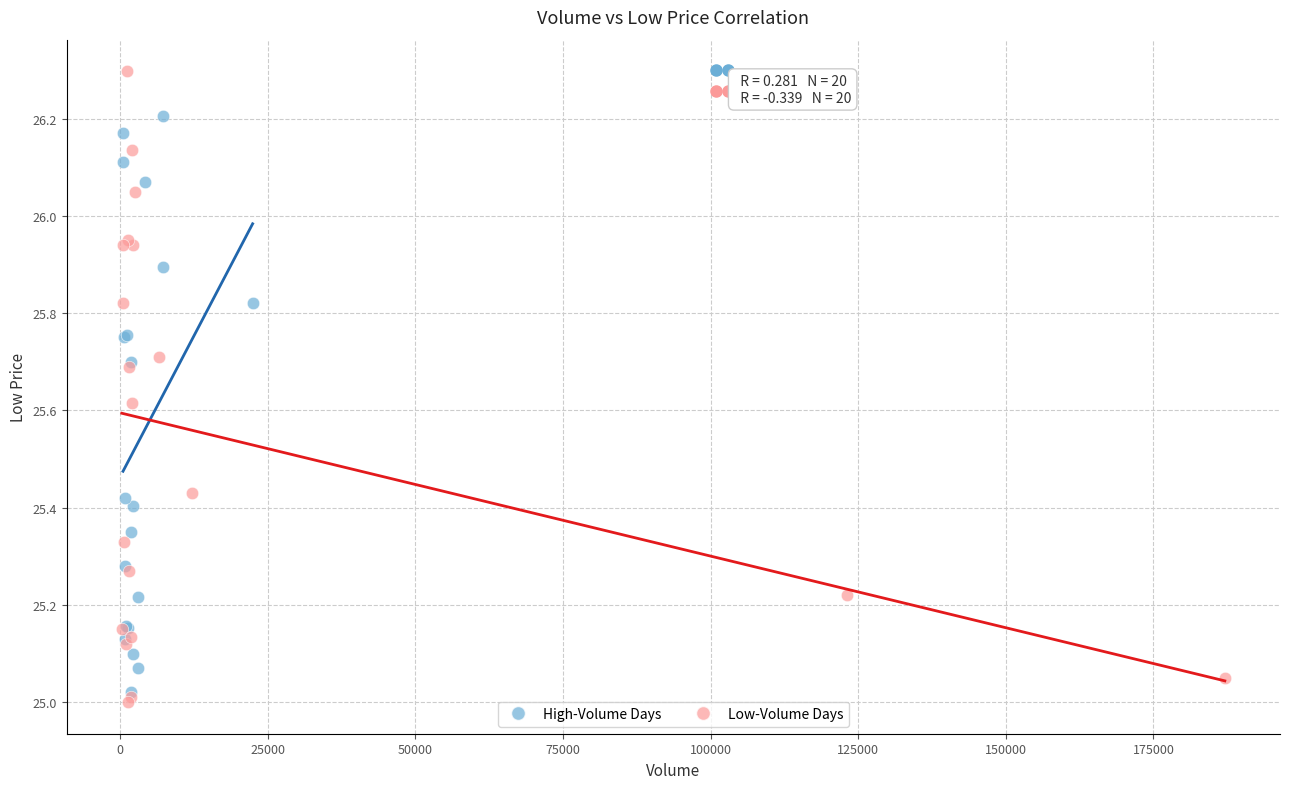

Which series contains the highest Y value?

Low-Volume Days